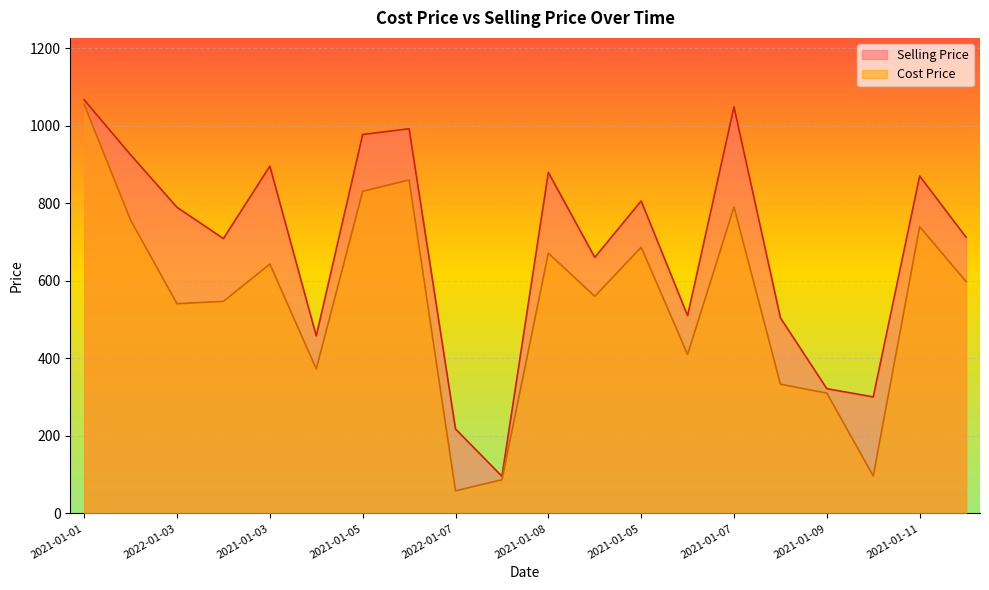

How many data points does each series have?

20